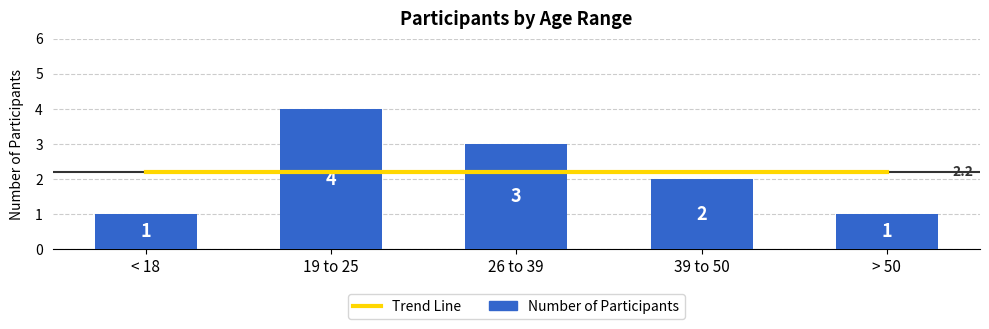

How many series are shown in this chart?

2